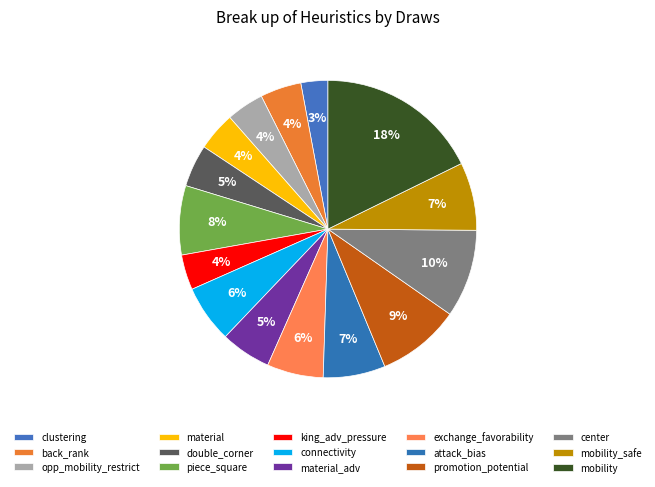

Rank the categories by value from lowest to highest.

clustering, king_adv_pressure, opp_mobility_restrict, material, back_rank, double_corner, material_adv, exchange_favorability, connectivity, attack_bias, mobility_safe, piece_square, promotion_potential, center, mobility